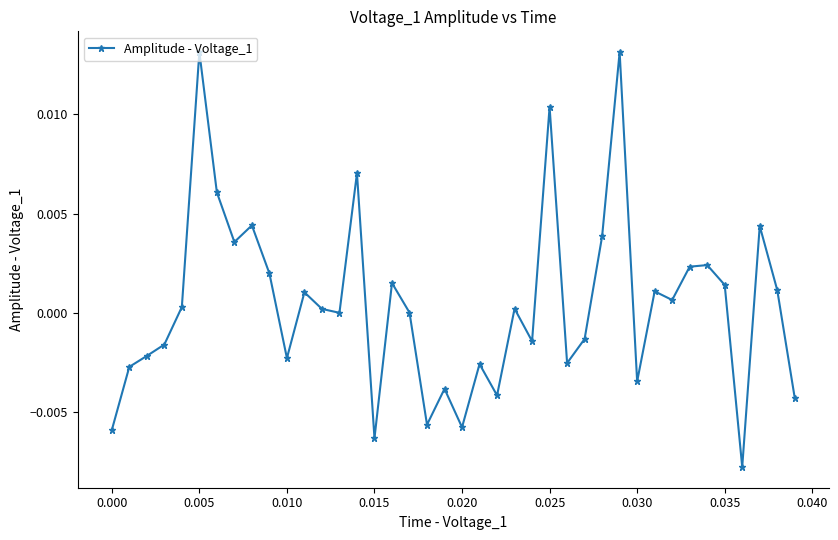

True or false: there are more than 1 points higher than both neighbors.

True